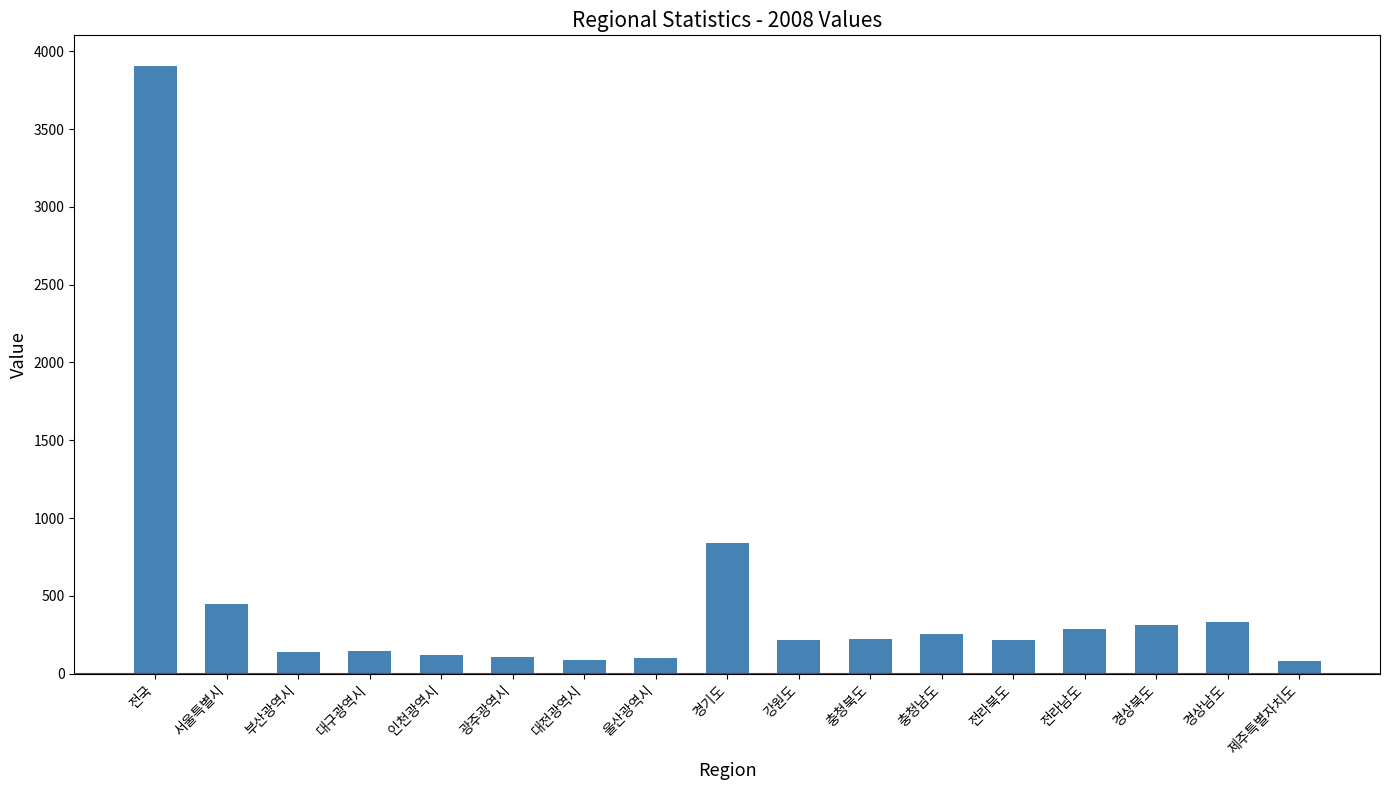

Count the number of categories in the chart.

17